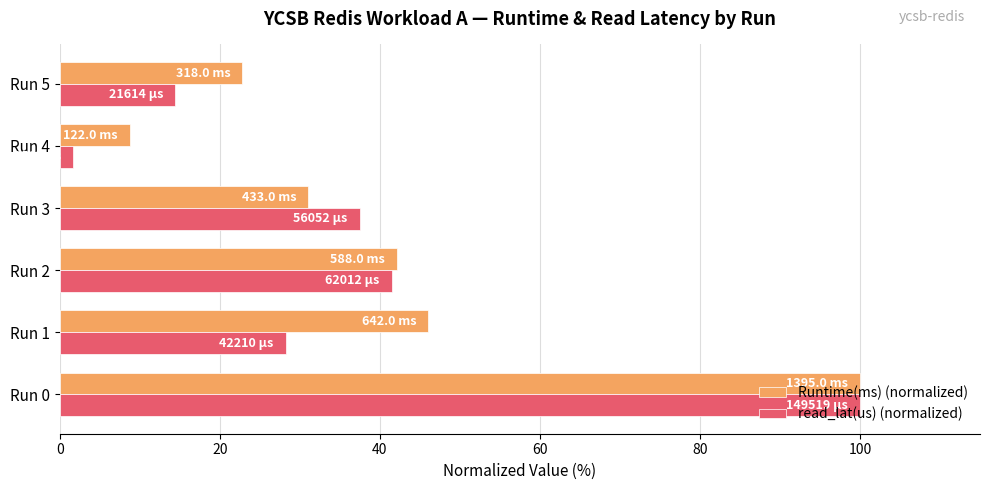

What is the total value across all series at Run 1?

74.3